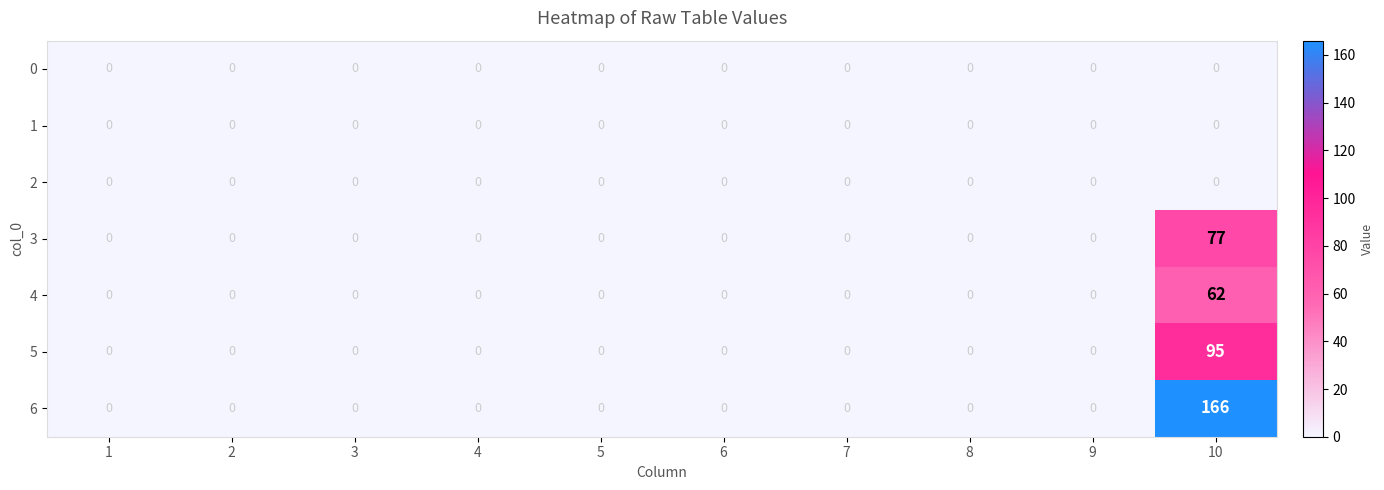

Which series has the largest total across all categories?

6